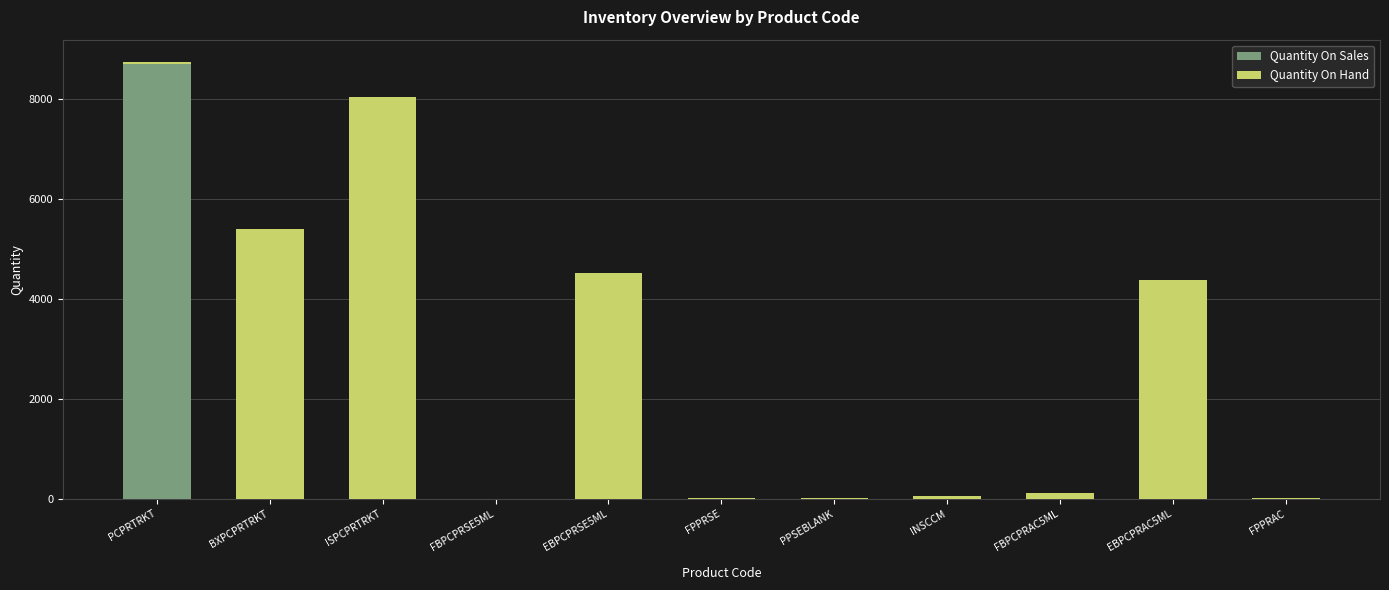

At which label does Quantity On Sales reach its peak?

PCPRTRKT